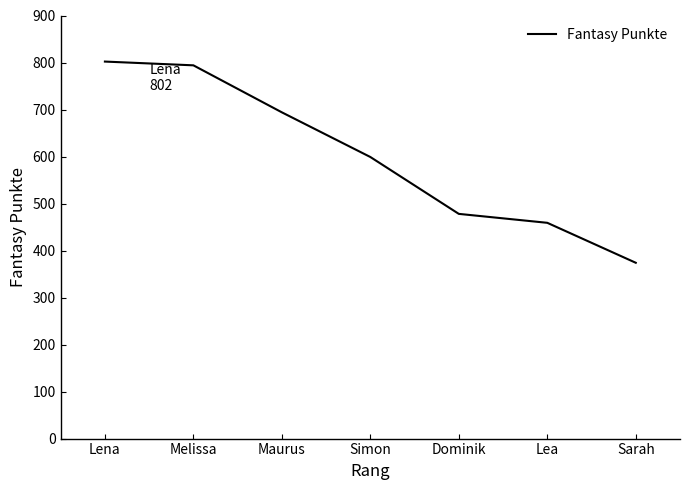

What is the sum of the values at Maurus and Melissa?

1488